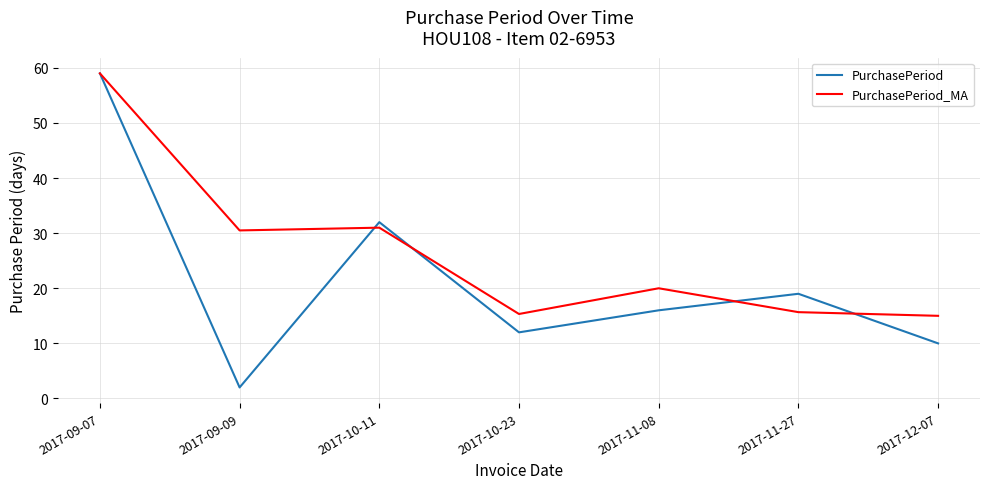

Reading right to left, transcribe all the data shown in this chart.

PurchasePeriod: 10.0	19.0	16.0	12.0	32.0	2.0	59.0
PurchasePeriod_MA: 15.0	15.7	20.0	15.3	31.0	30.5	59.0